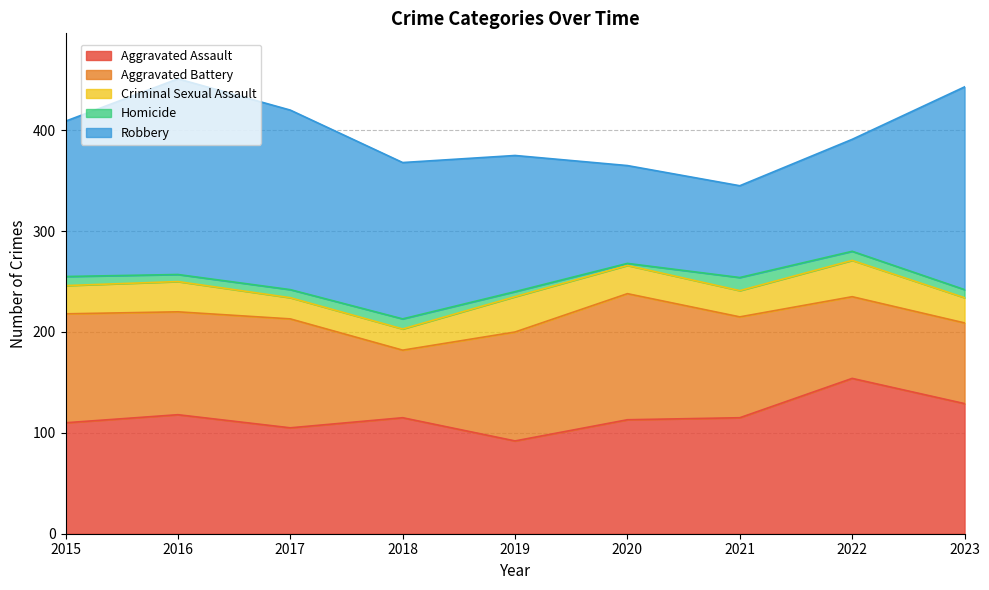

Count the Robbery values in the range 111 to 178.

5